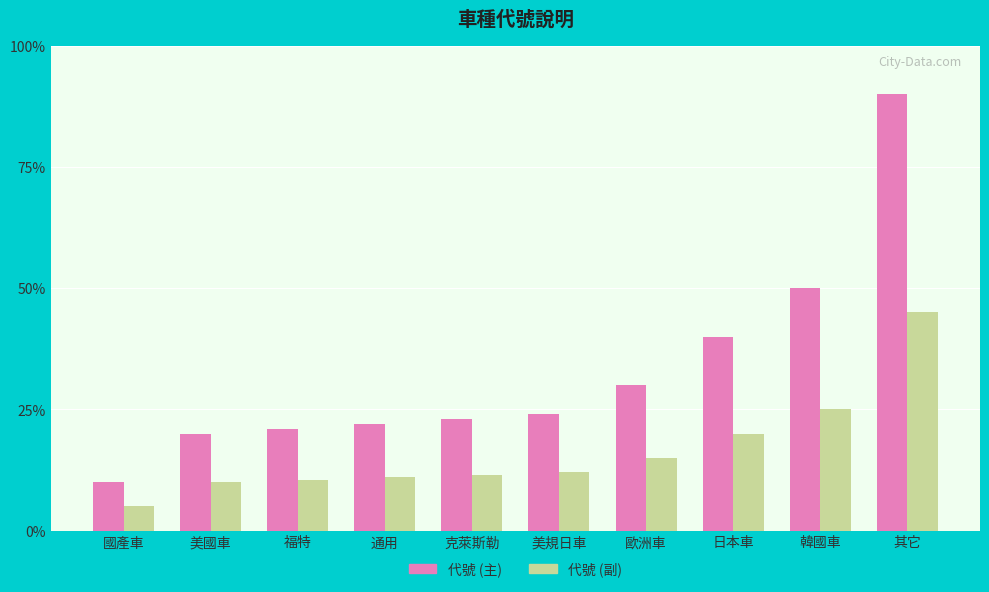

What is the difference between the 代號 (主) values at 通用 and 福特?

1.0